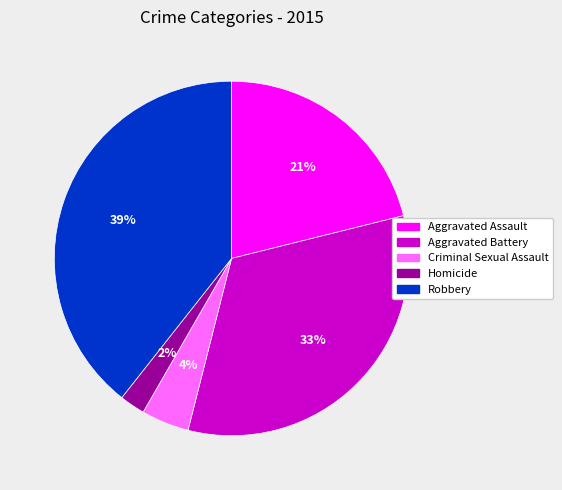

The Aggravated Assault slice represents 13% of the pie. True or false?

False